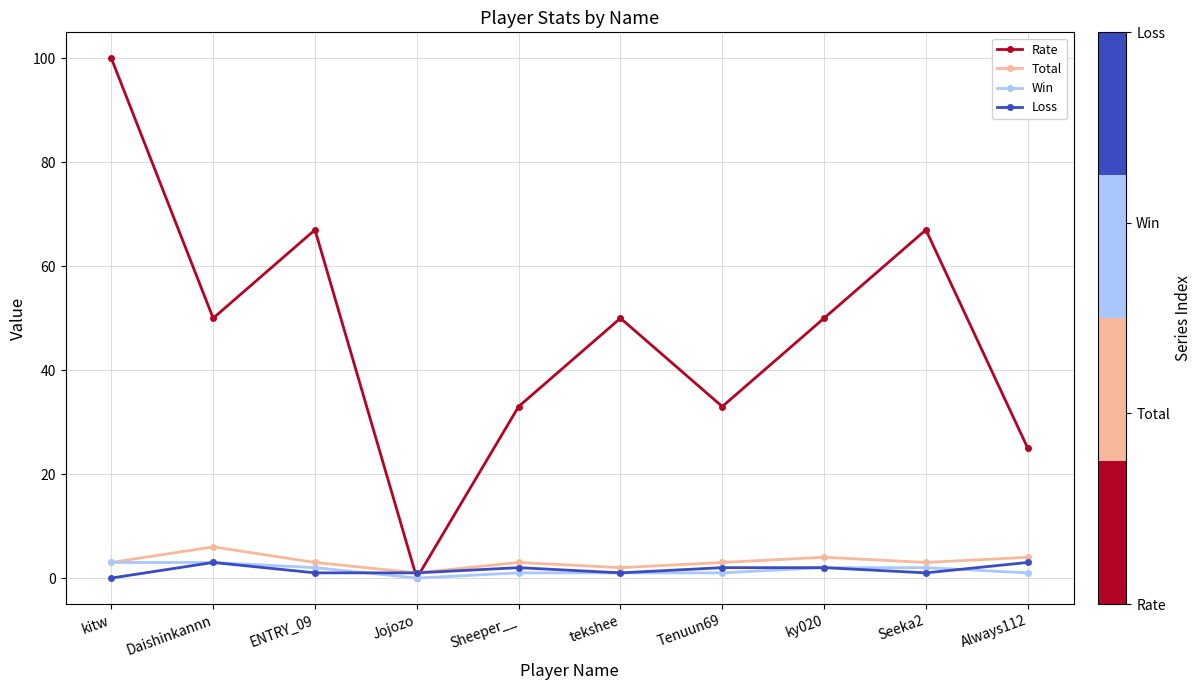

True or false: Rate has more than 1 interior local peaks.

True